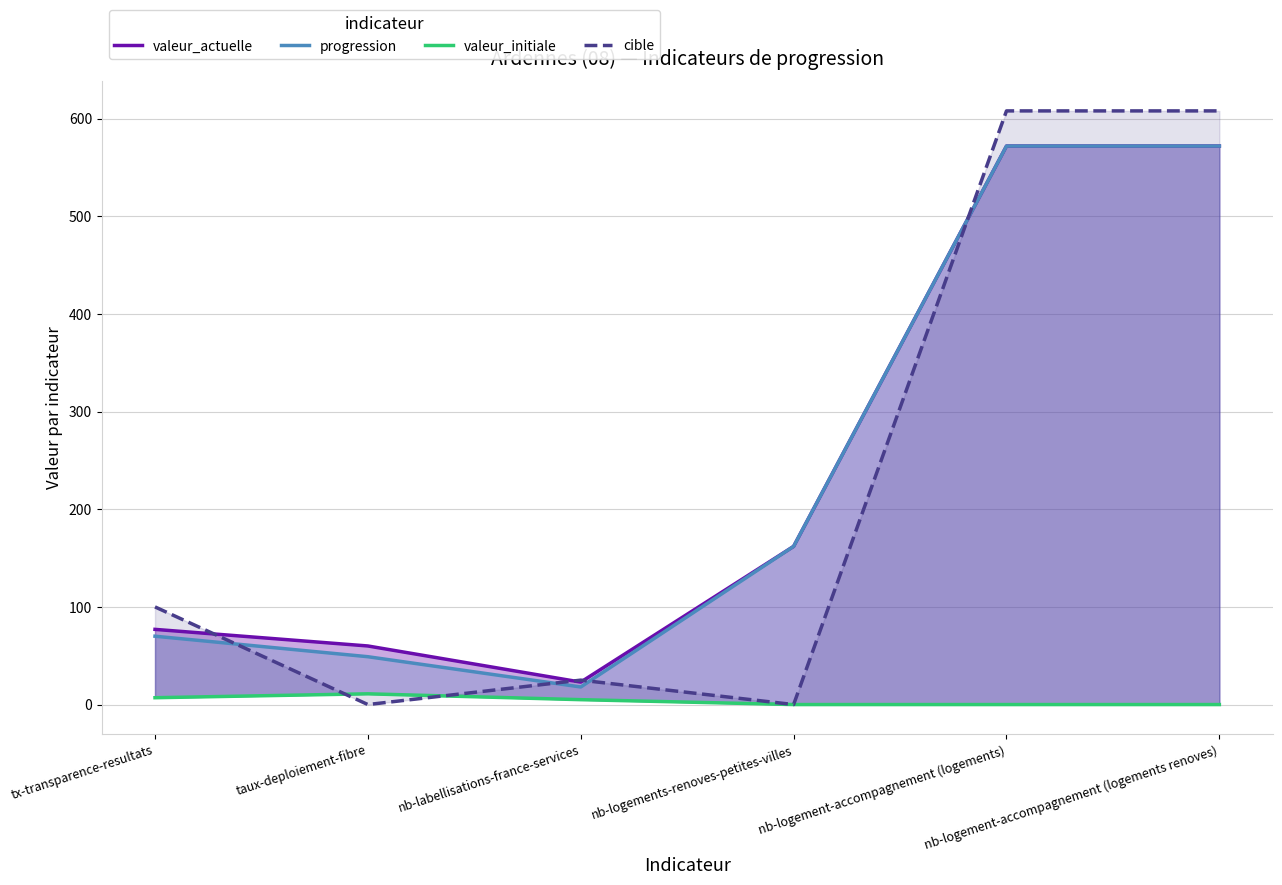

Where is the first local maximum for cible?

nb-labellisations-france-services